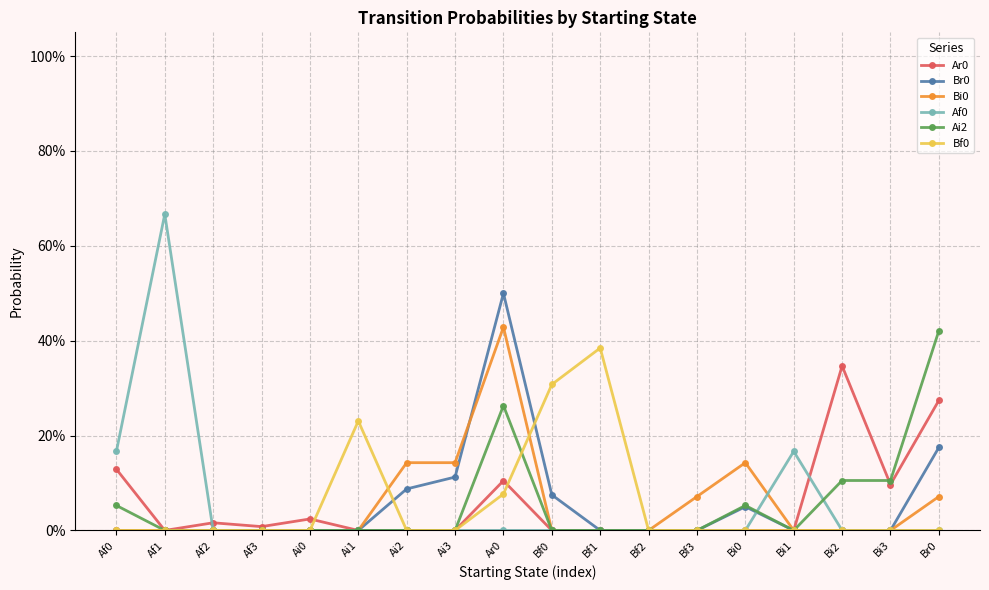

Is this an area chart (filled region under the line)?

No